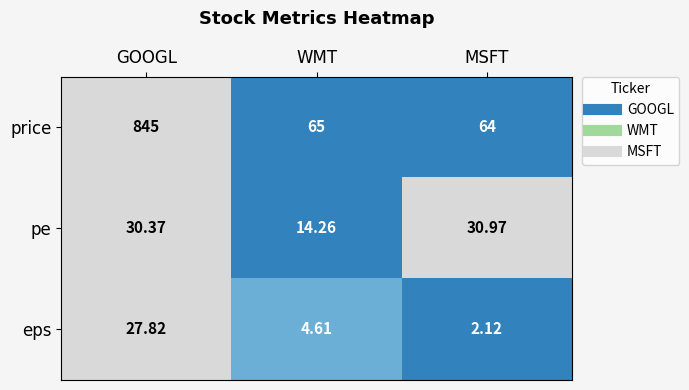

At which category does the chart reach its peak across all series?

GOOGL